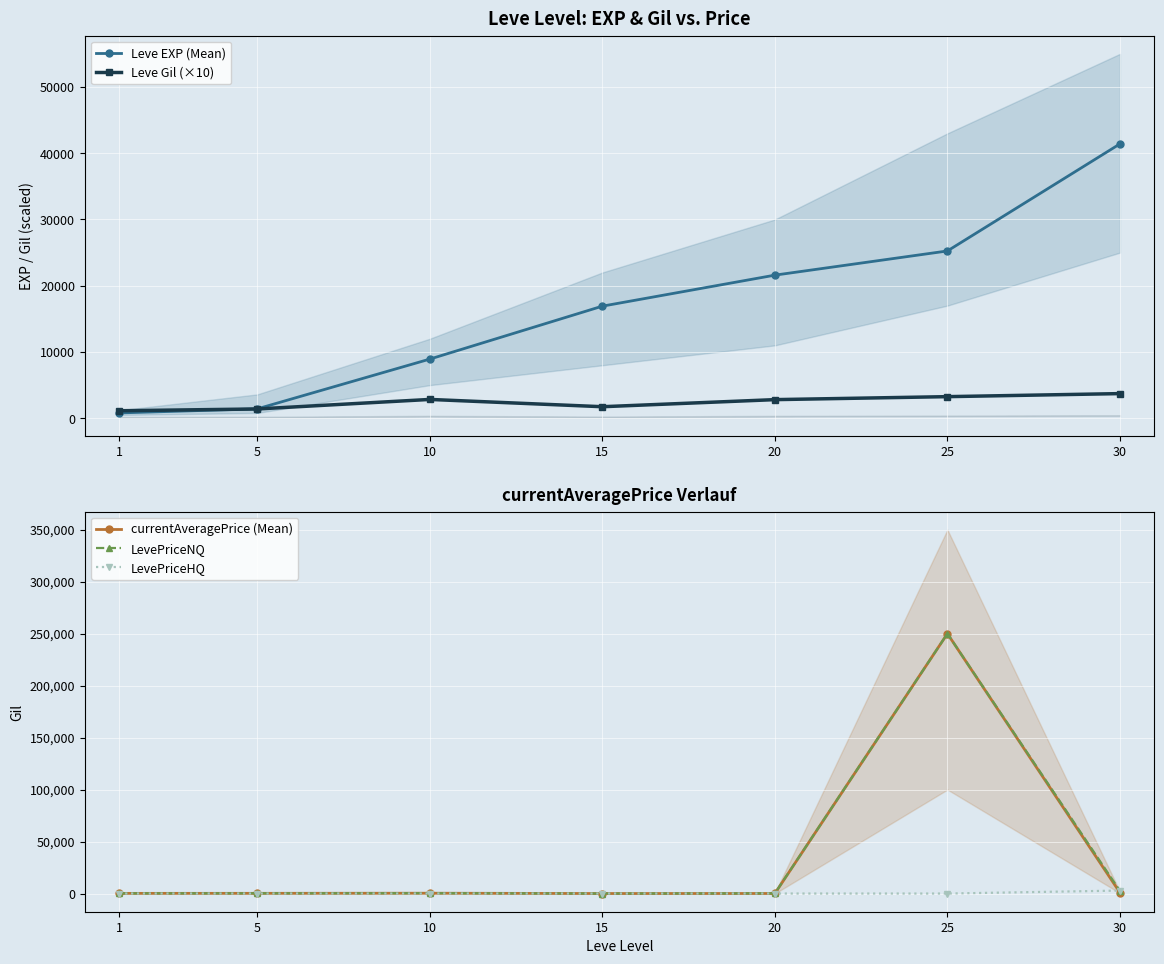

Does the chart display data point markers on the line(s)?

Yes